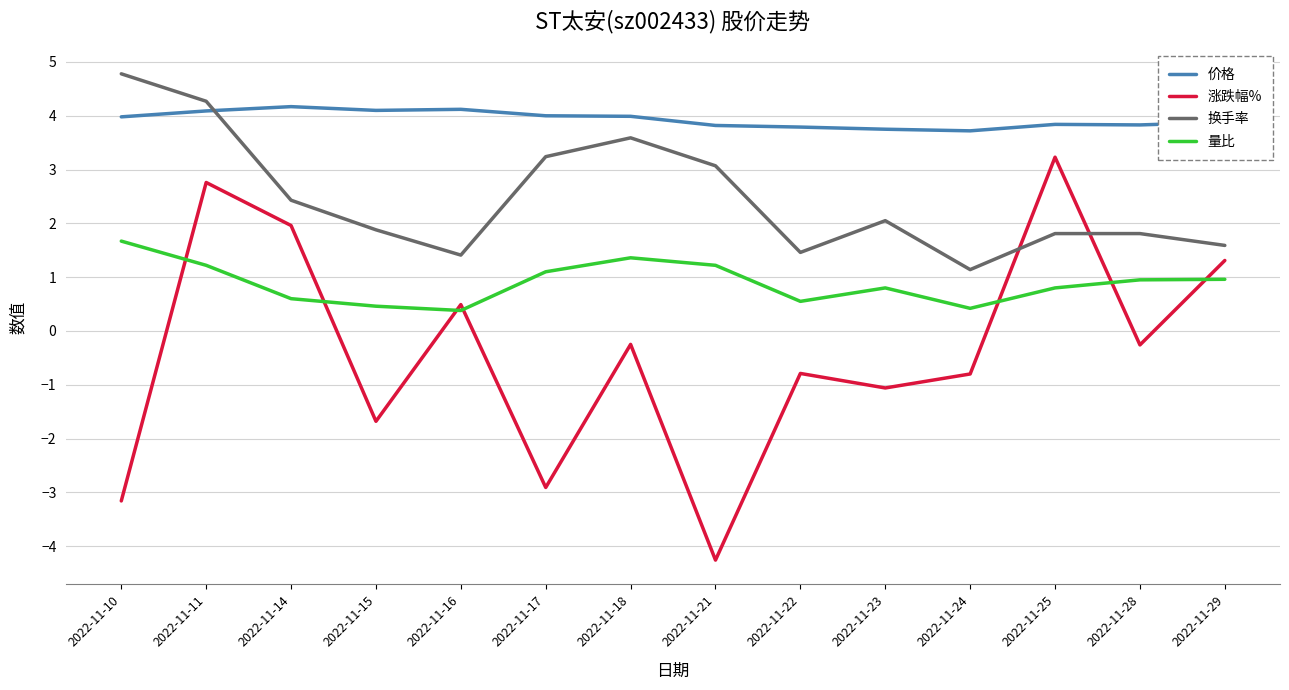

What is the difference between the highest and lowest values at 2022-11-23?

4.8